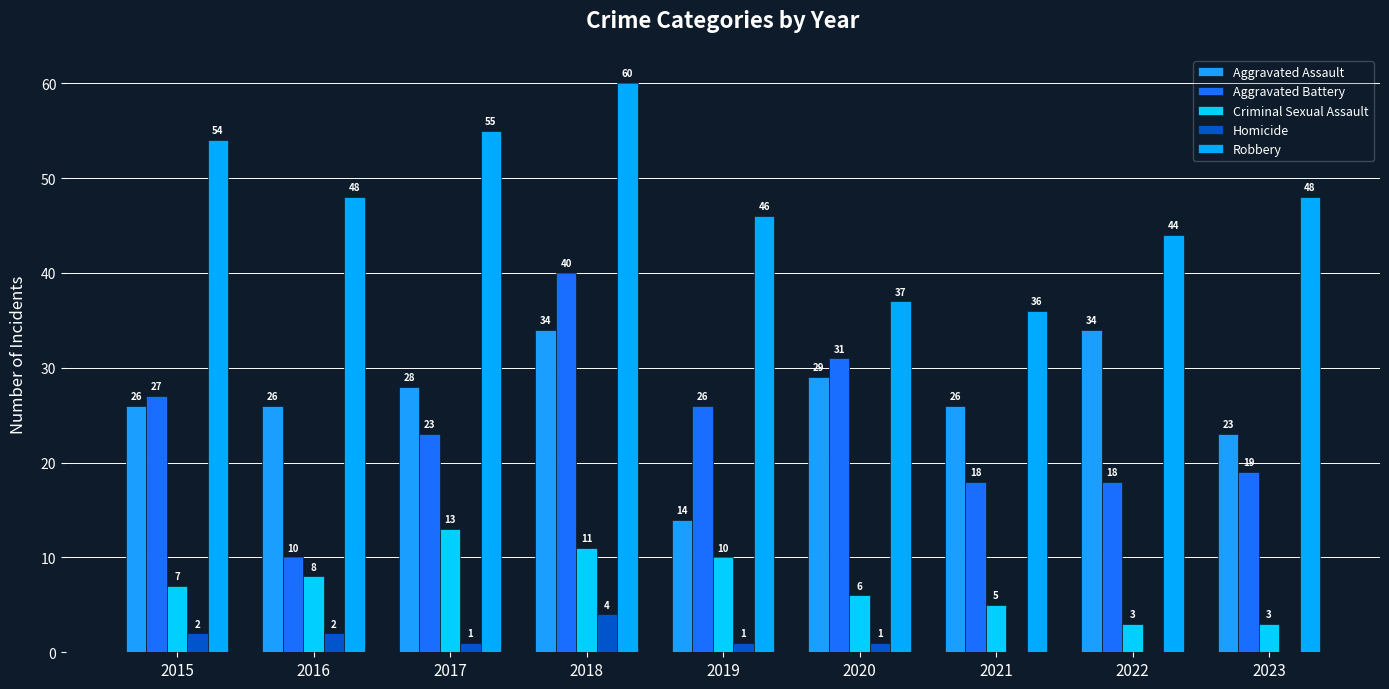

At which label does Aggravated Battery reach its peak?

2018